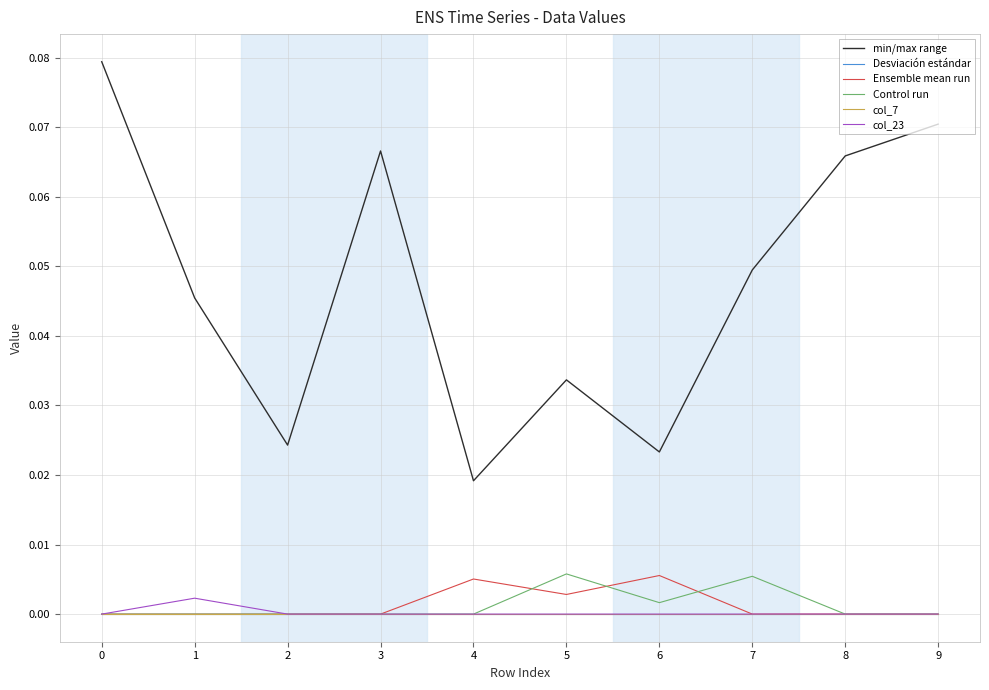

Does the chart have visible grid lines?

Yes